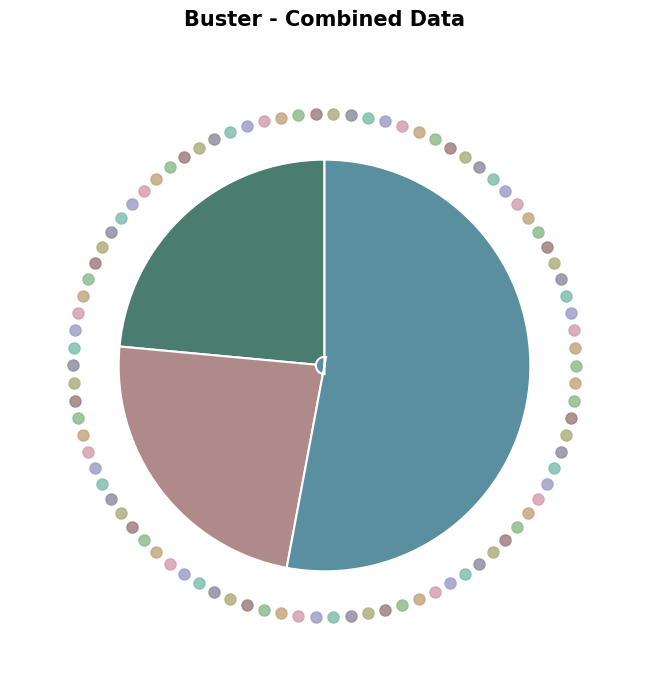

Is there any slice that represents more than half of the pie?

Yes